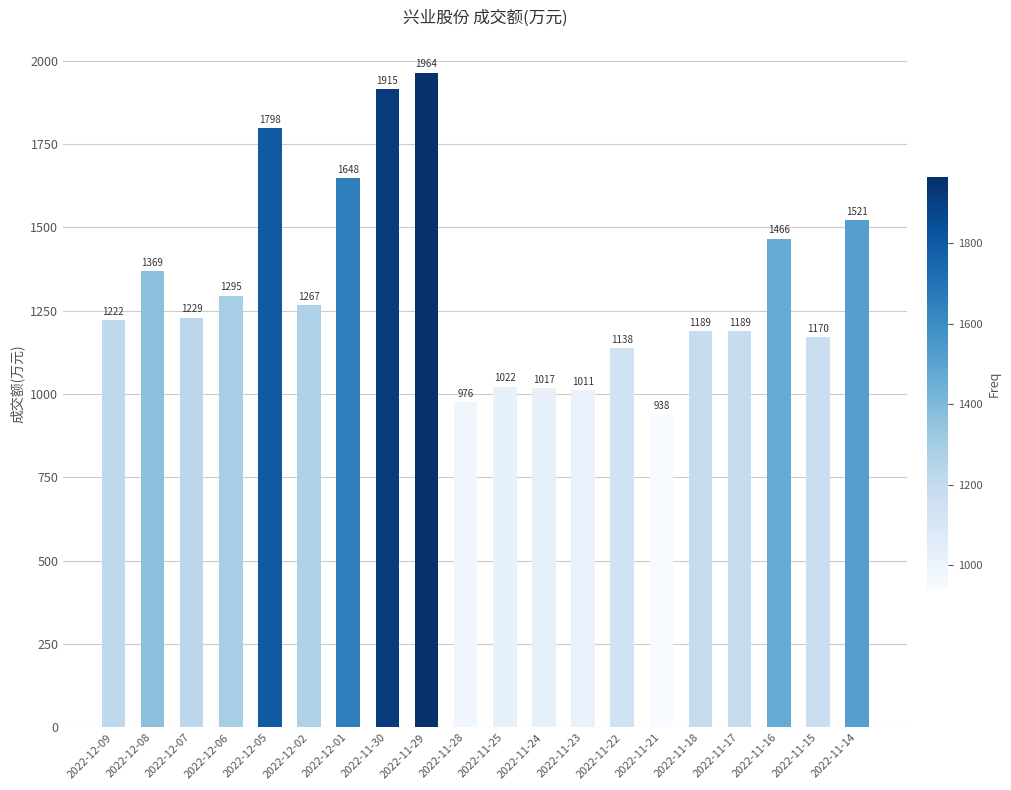

Are the bars horizontal?

No